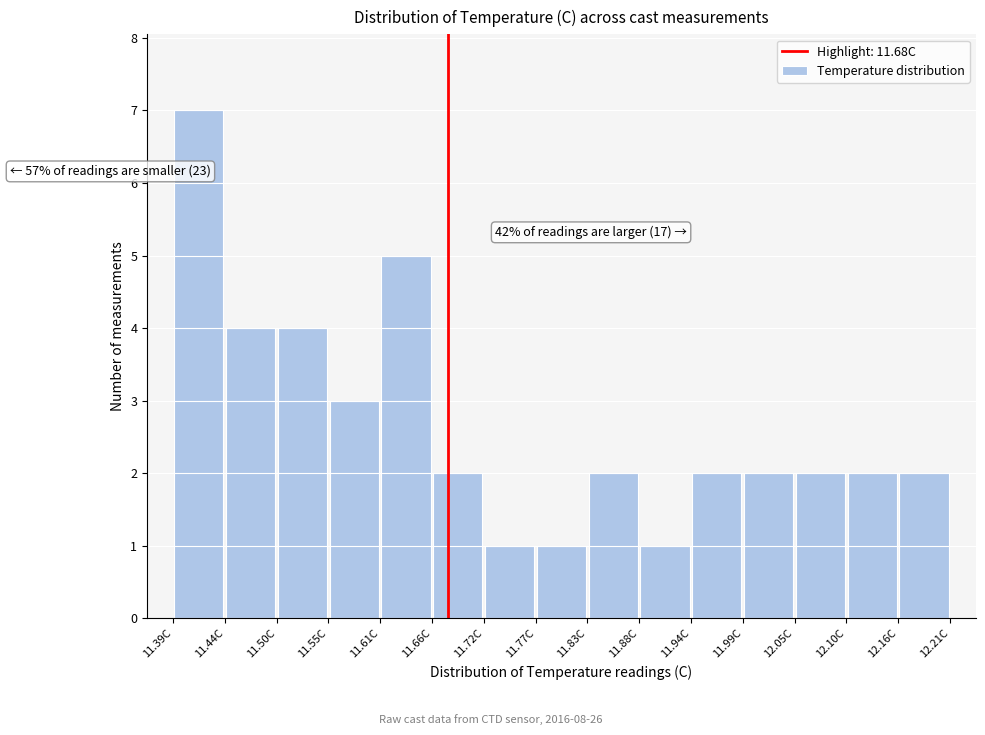

Over which range of the x-axis is the bar tallest?

11.39 to 11.44